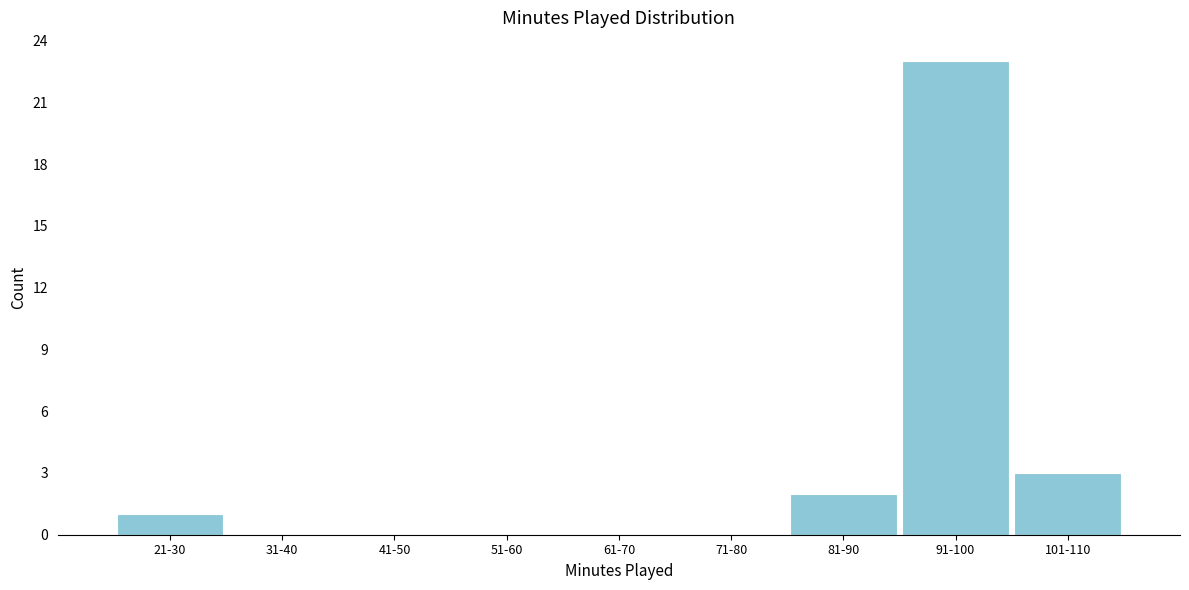

Reading left to right, what are all the values shown in this chart?

21-30=1	31-40=0	41-50=0	51-60=0	61-70=0	71-80=0	81-90=2	91-100=23	101-110=3